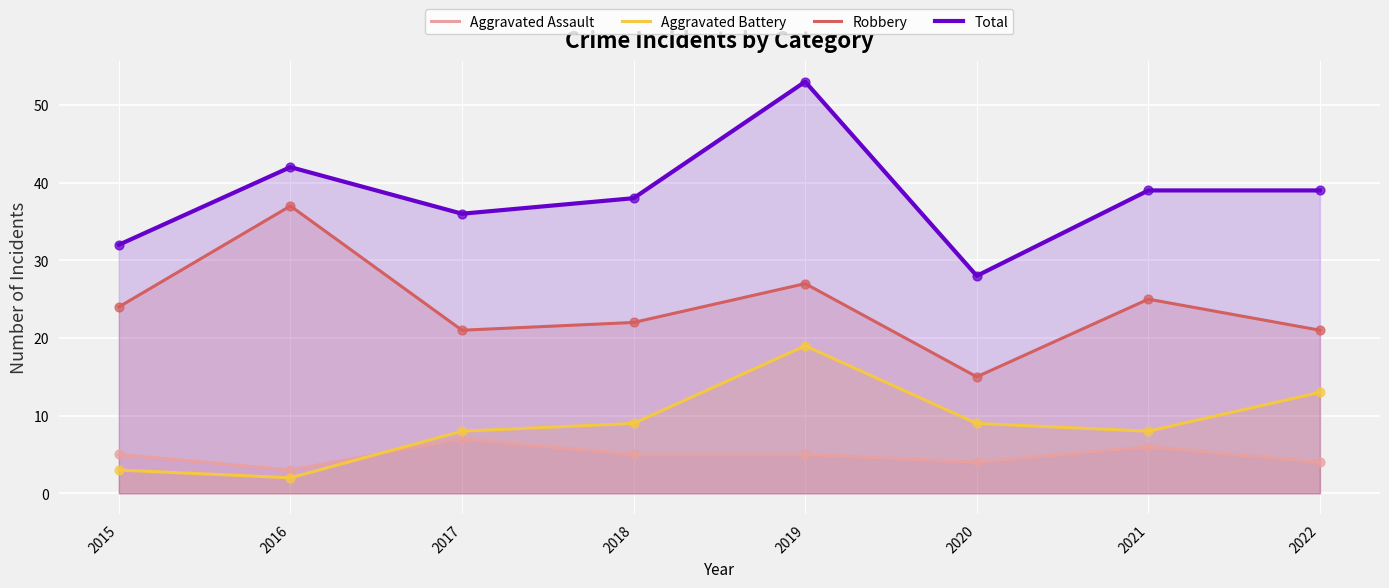

What are all the series names shown in the legend?

Aggravated Assault, Aggravated Battery, Robbery, Total